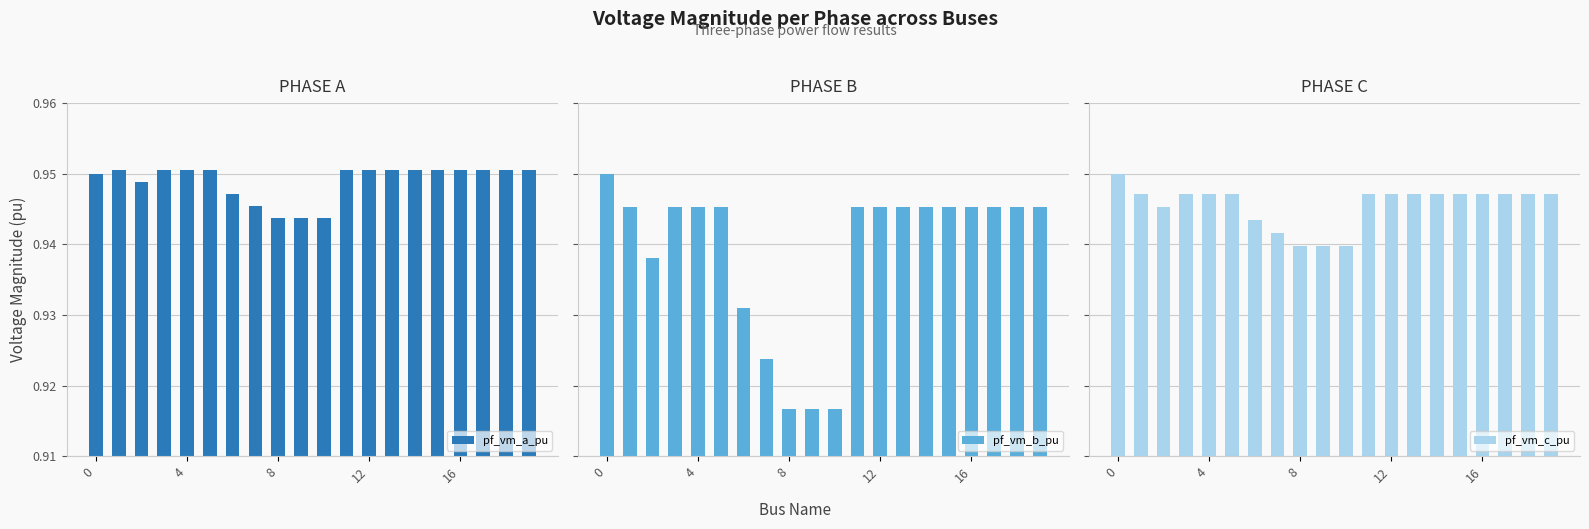

What is the average value of the pf_vm_a_pu series?

0.9